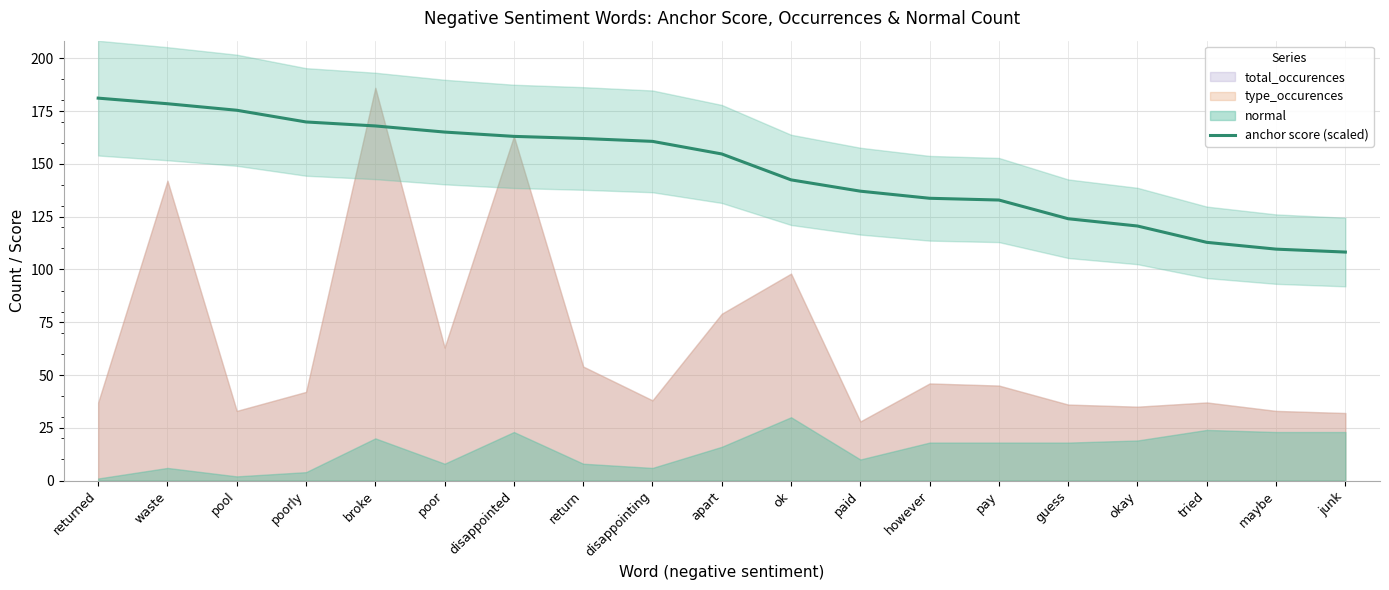

At which category does the chart reach its peak across all series?

returned